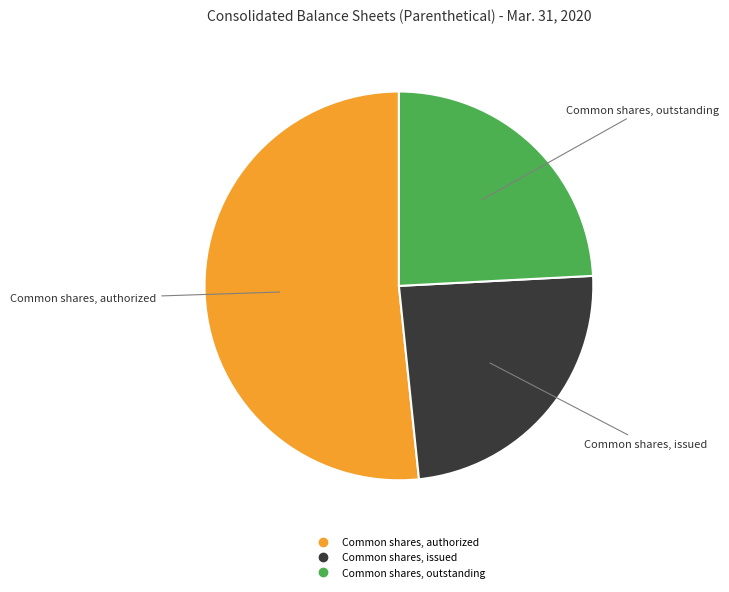

Count the number of slices in the pie.

3